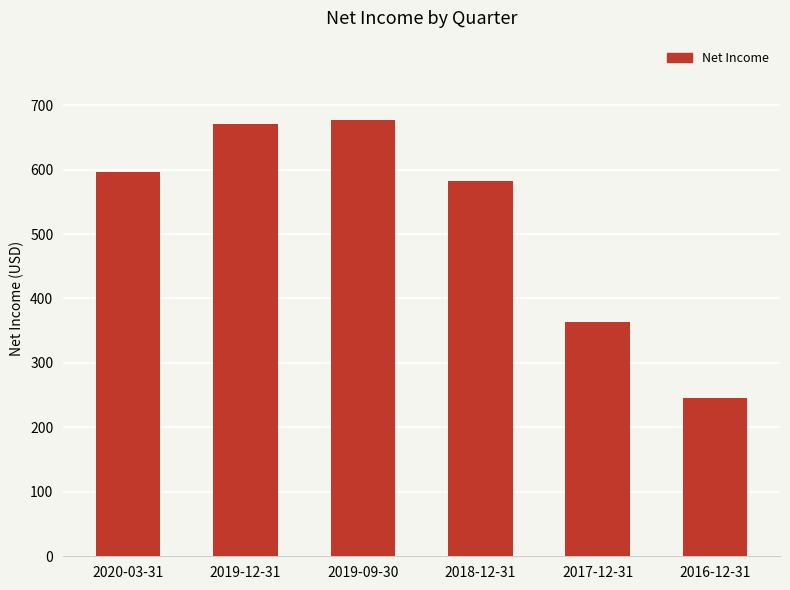

What is the sum of the values at 2019-12-31 and 2020-03-31?

1266000000